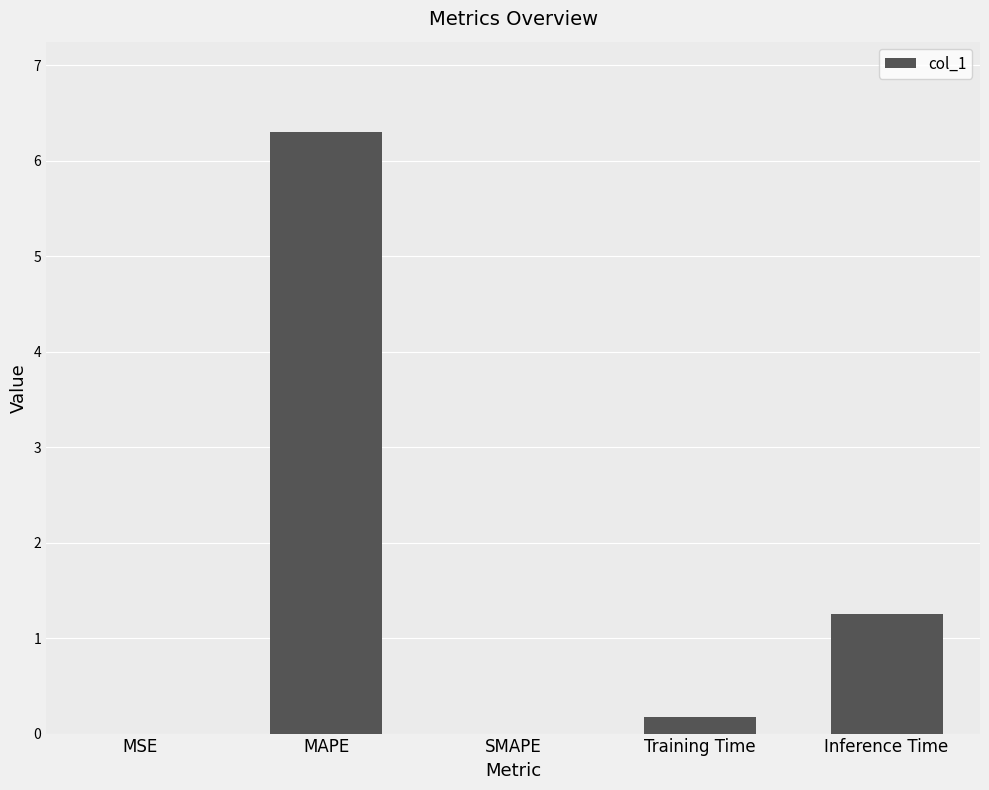

How many categories are shown in the chart?

5